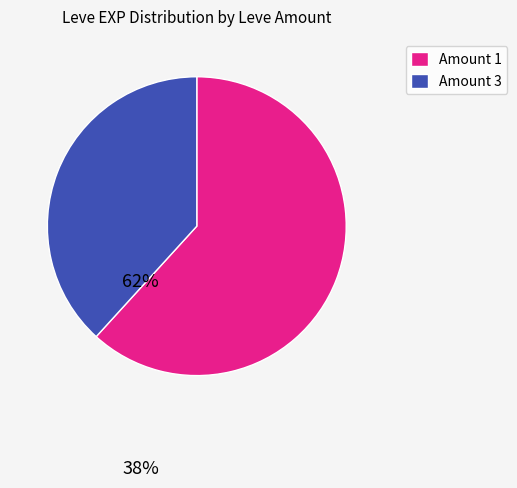

The Amount 3 slice represents 49% of the pie. True or false?

False